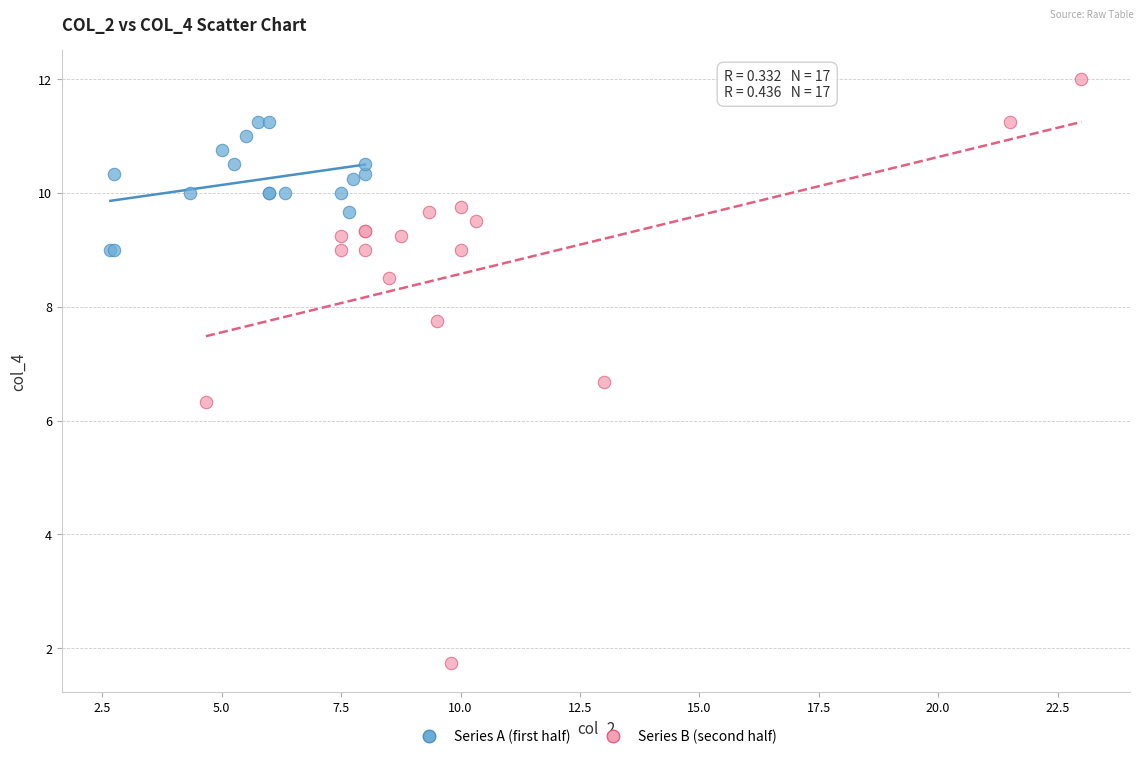

Which series has the widest spread of Y values?

Series B (second half)